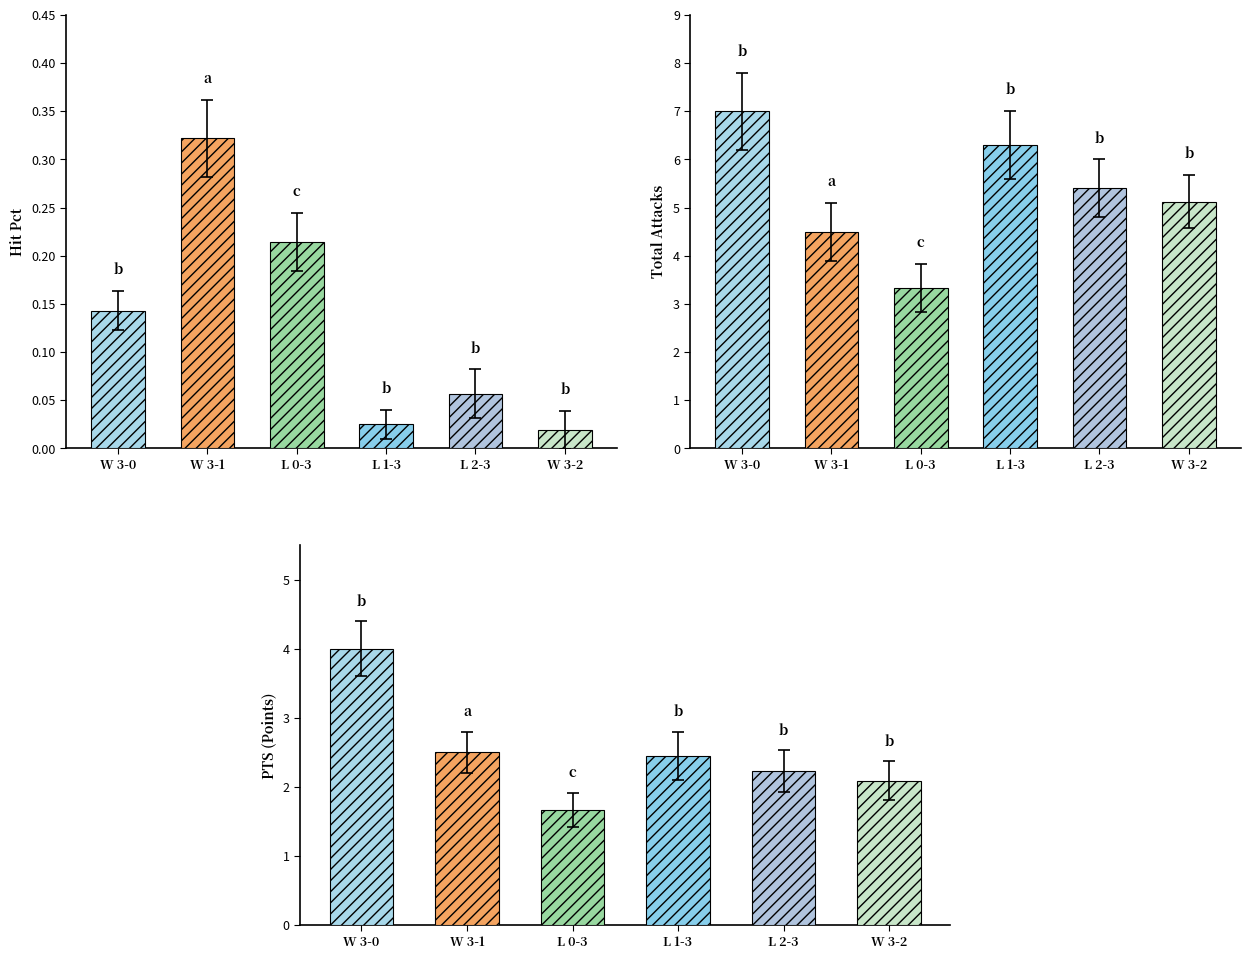

Which series has the largest total across all categories?

Total Attacks